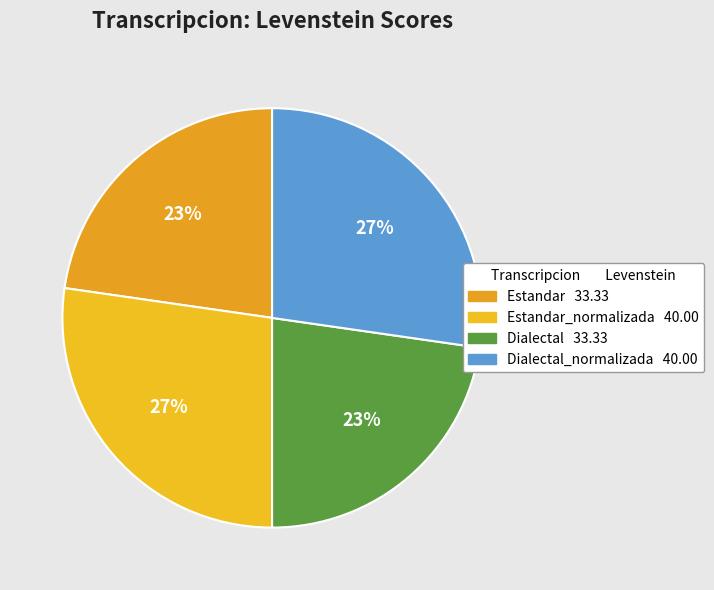

How many slices are in this pie chart?

4